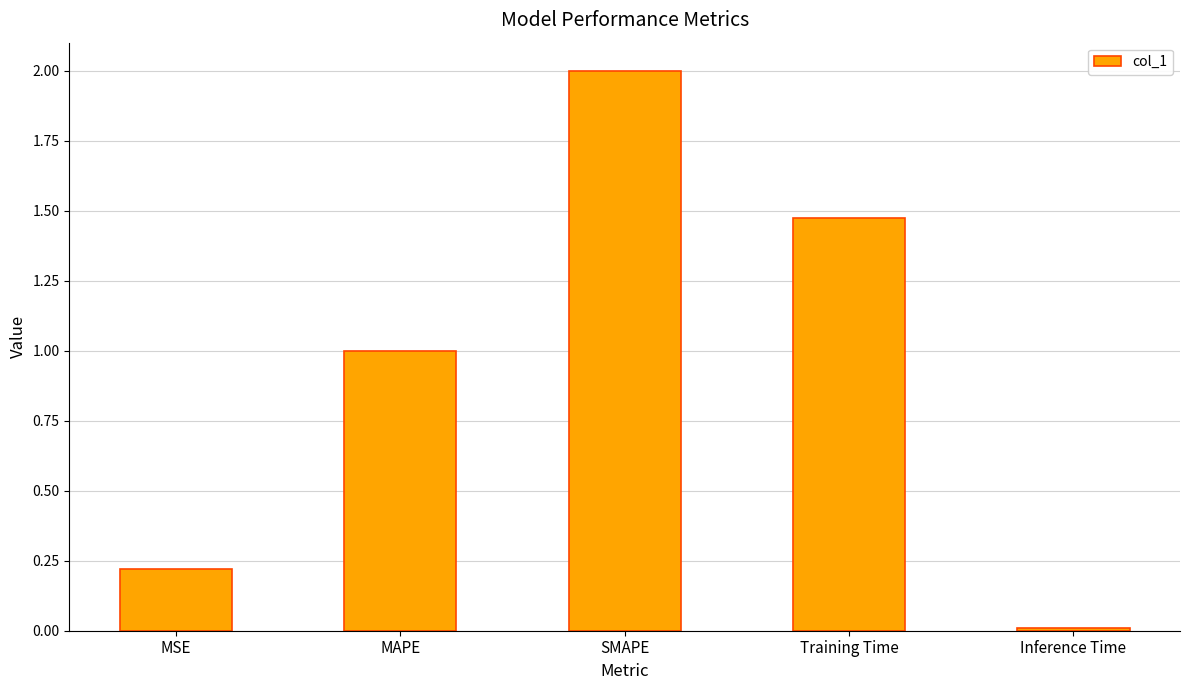

What position from the left is Inference Time?

5